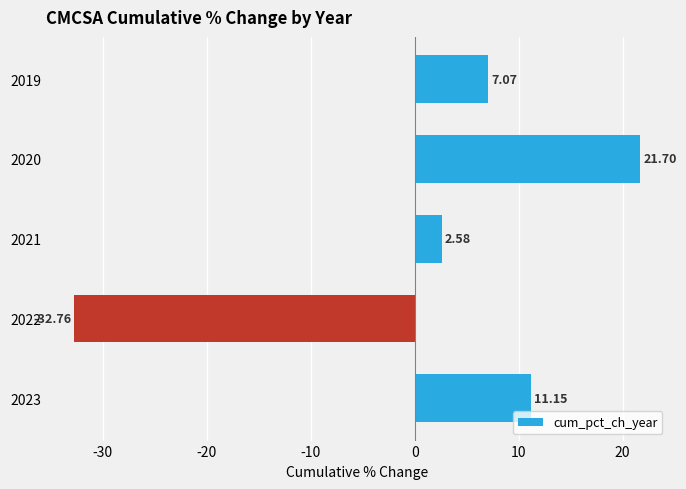

What is the difference between the second highest and second lowest values?

8.6